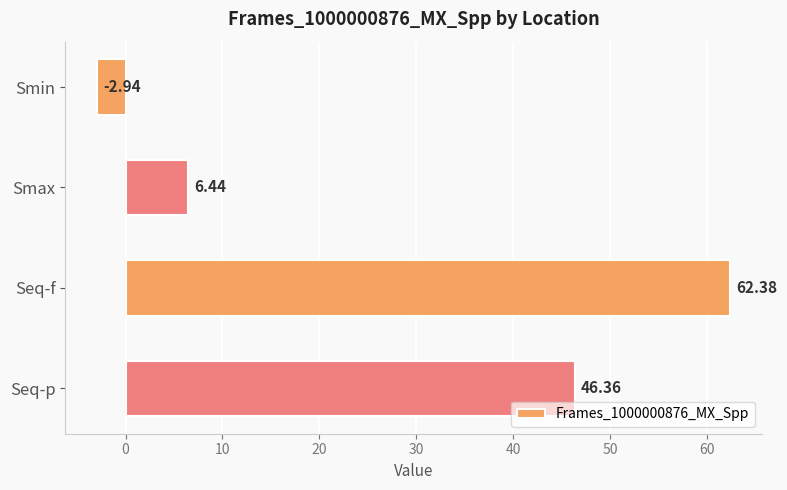

Which category has the lowest value across all series?

Smin